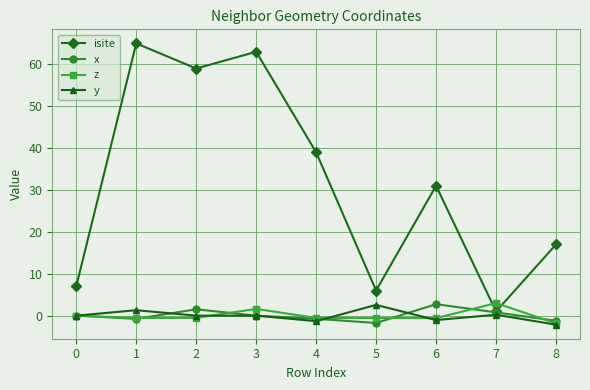

How many interior local valleys does the isite series have?

3